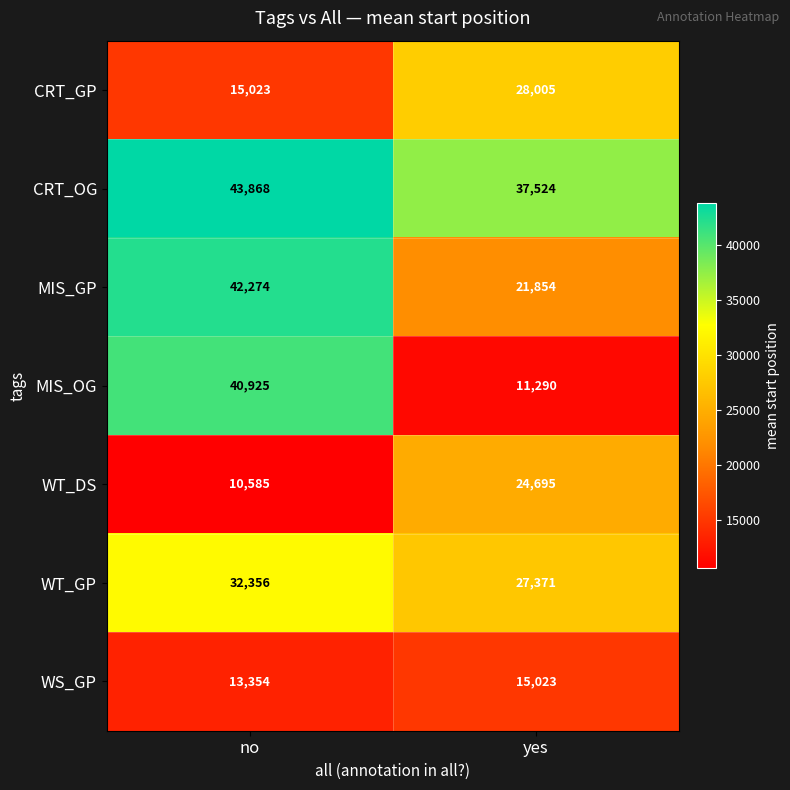

Reading left to right, transcribe all the data shown in this chart.

CRT_GP: no=15023	yes=28005
CRT_OG: no=43868	yes=37524
MIS_GP: no=42274	yes=21854
MIS_OG: no=40925	yes=11290
WT_DS: no=10585	yes=24695
WT_GP: no=32356	yes=27371
WS_GP: no=13354	yes=15023